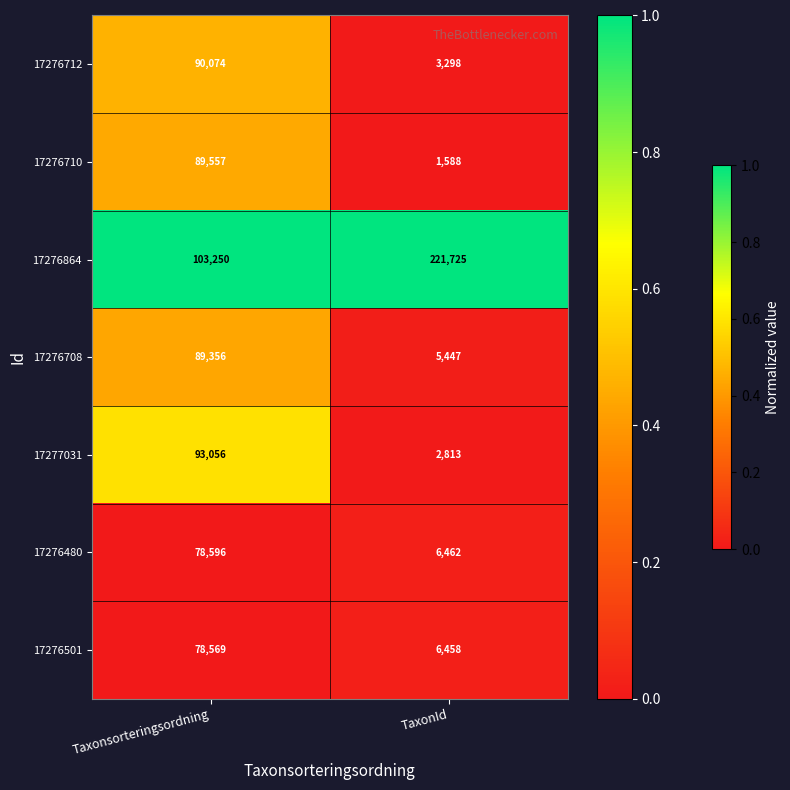

Which series has the largest total across all categories?

17276864